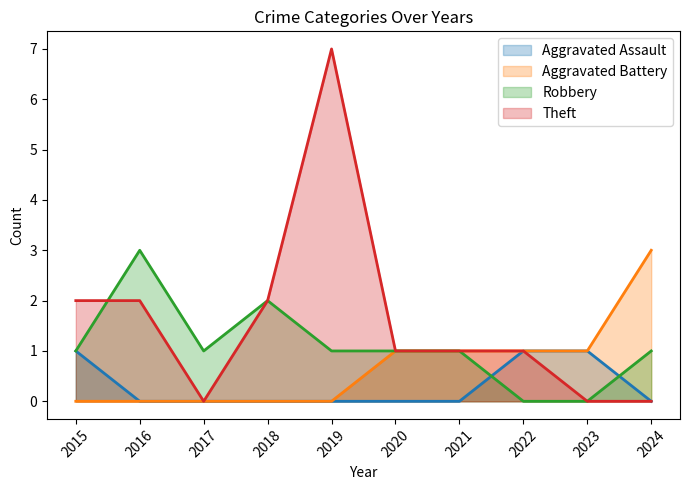

True or false: Aggravated Battery has more than 0 interior local peaks.

False